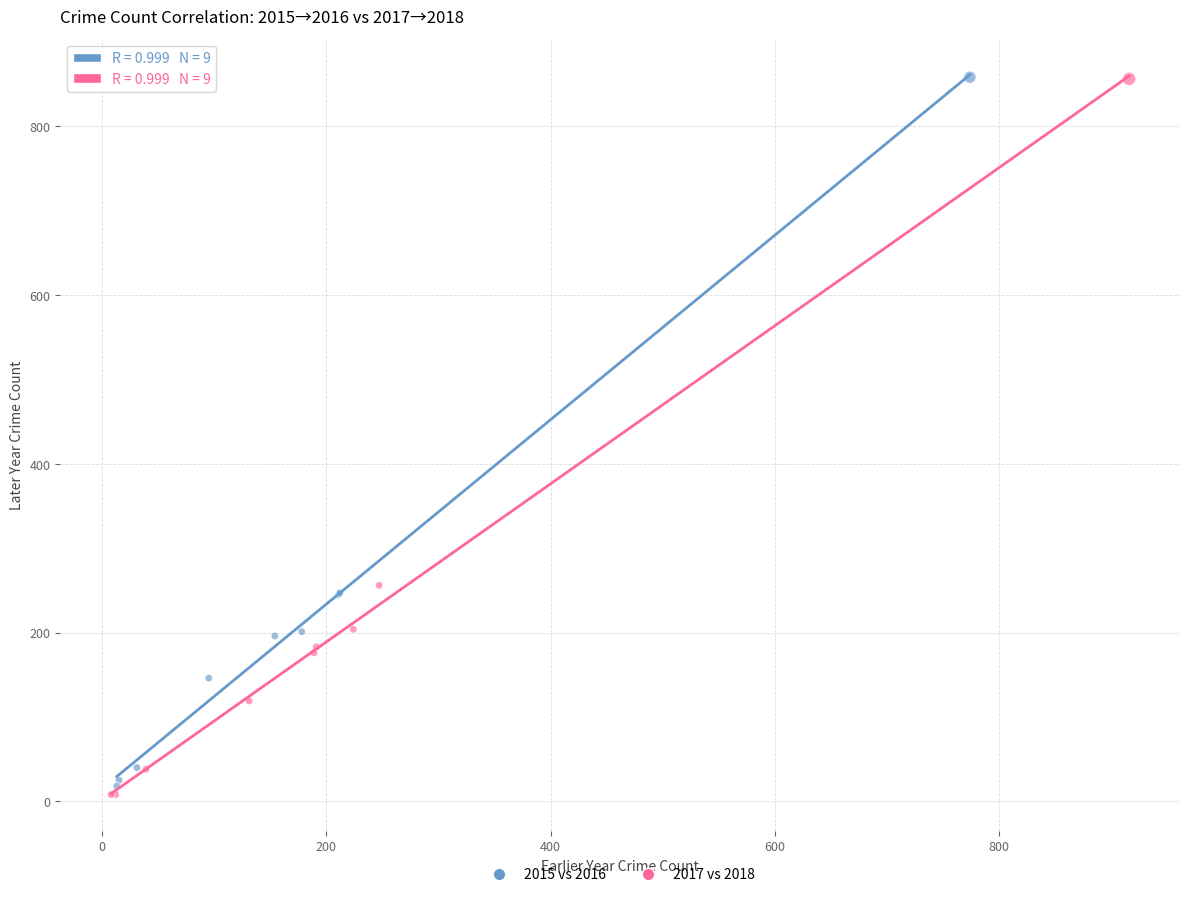

Which series has the widest spread of Y values?

2017 vs 2018